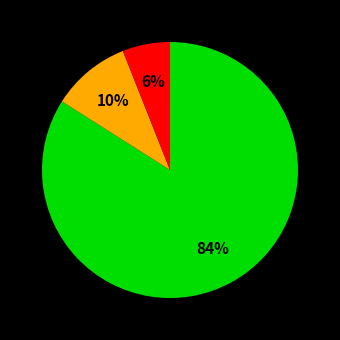

To the nearest percent, what is the average slice percentage?

33%